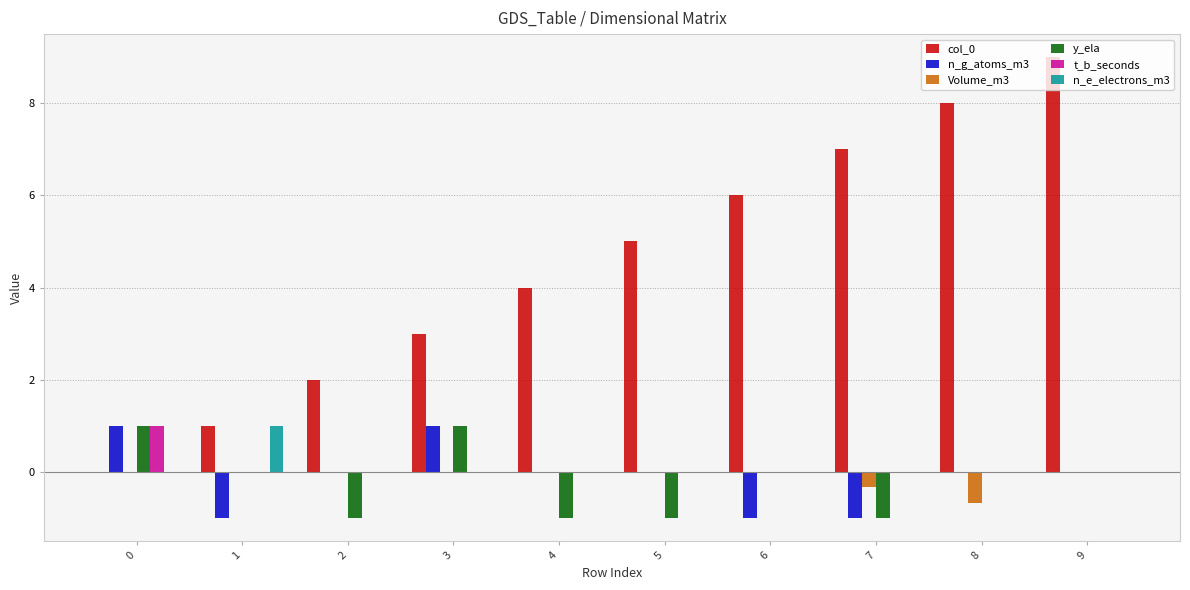

What is the highest value of the t_b_seconds series?

1.0